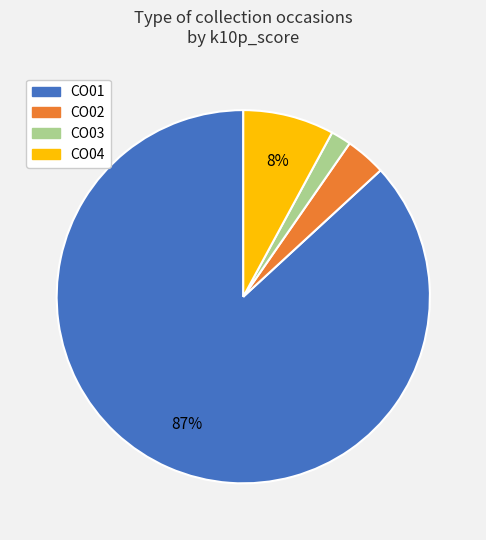

To the nearest percent, what portion does CO04 represent?

8%